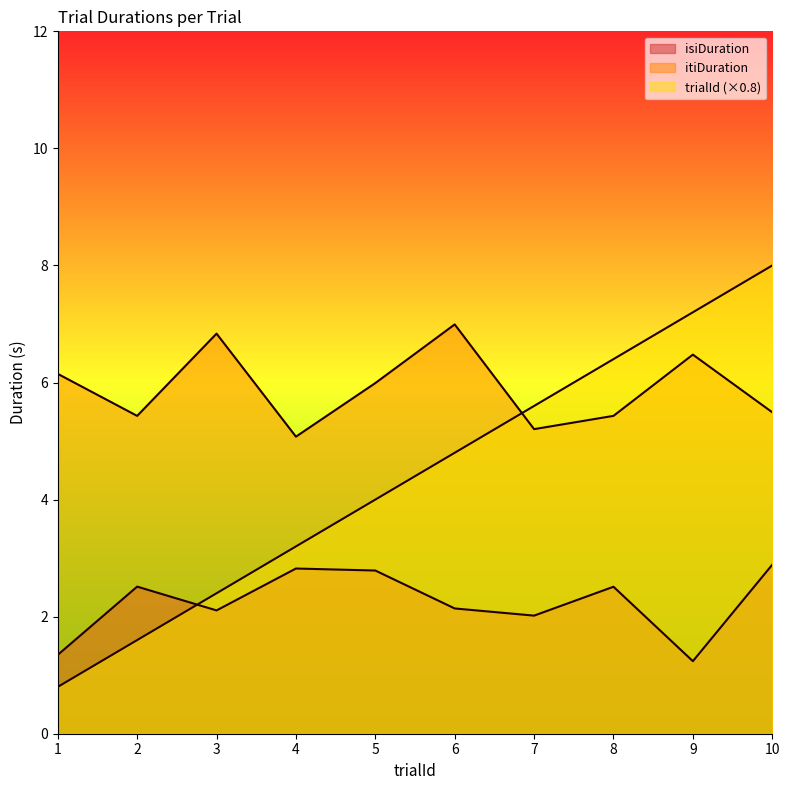

True or false: isiDuration has a value of 2.8 at 5.

True